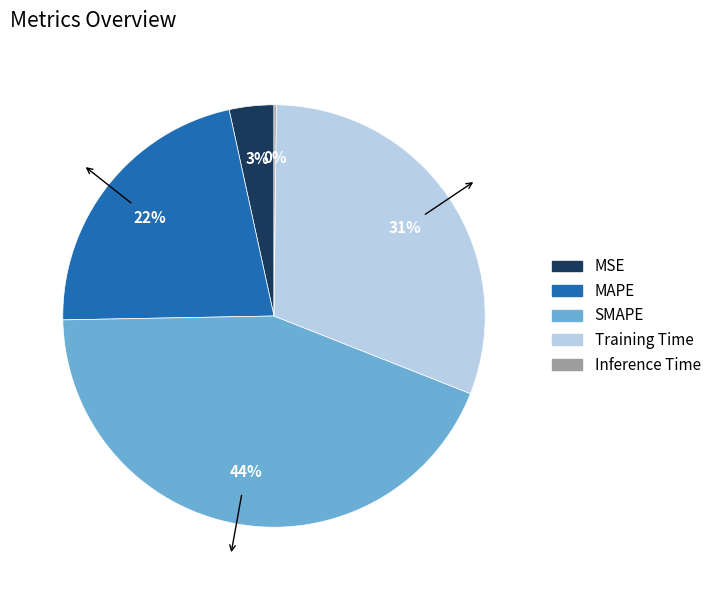

To the nearest percent, what is the difference between the MAPE and Training Time slice percentages?

9%